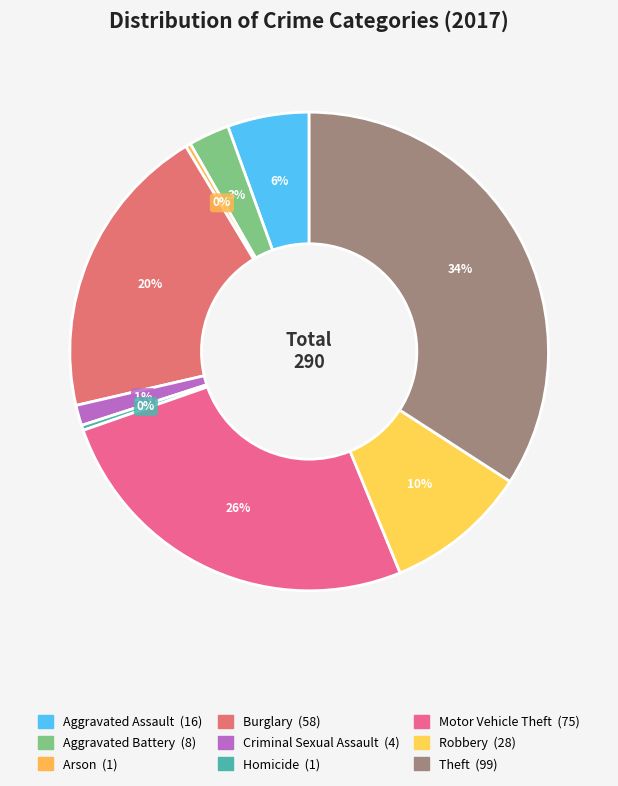

The Arson slice represents 0% of the pie. True or false?

True